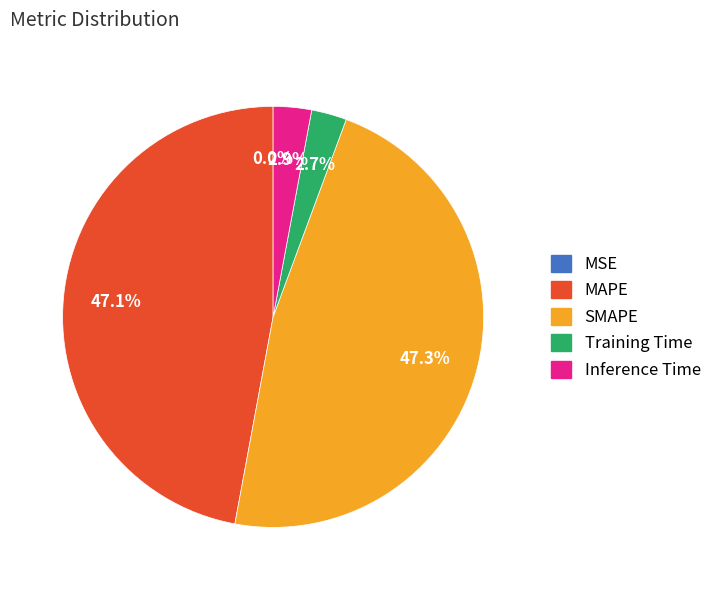

Between MAPE and Inference Time, which is larger?

MAPE